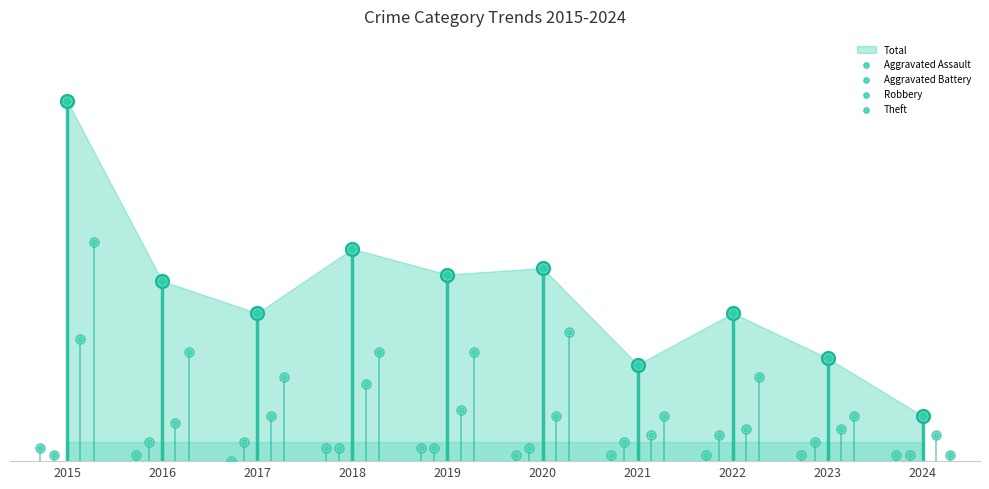

Which series has the largest total across all categories?

Theft